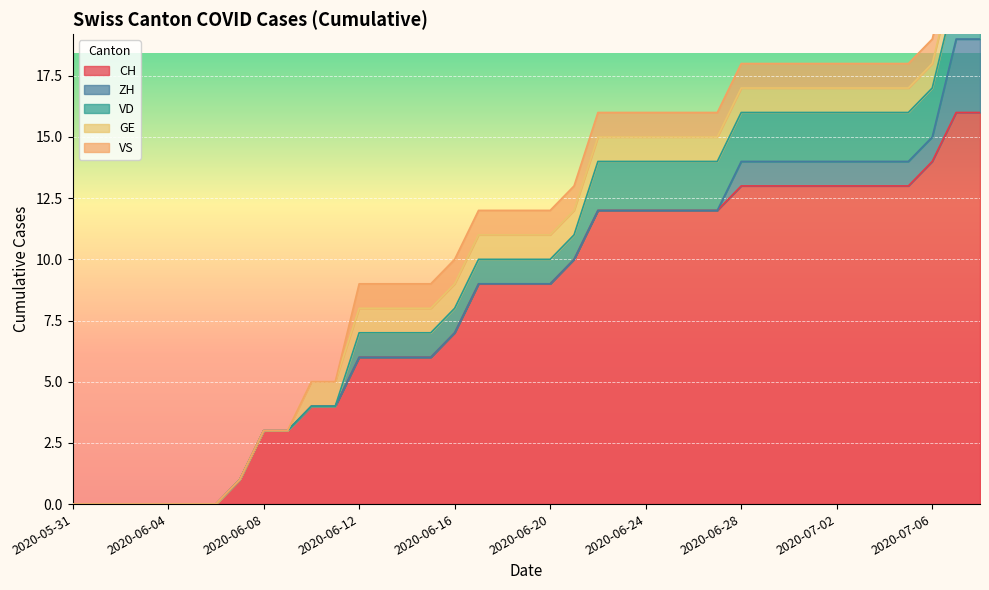

Reading left to right, what are all the values shown in this chart?

CH: 0	0	0	0	0	0	0	1	3	3	4	4	6	6	6	6	7	9	9	9	9	10	12	12	12	12	12	12	13	13	13	13	13	13	13	13	14	16	16
ZH: 0	0	0	0	0	0	0	0	0	0	0	0	0	0	0	0	0	0	0	0	0	0	0	0	0	0	0	0	1	1	1	1	1	1	1	1	1	3	3
VD: 0	0	0	0	0	0	0	0	0	0	0	0	1	1	1	1	1	1	1	1	1	1	2	2	2	2	2	2	2	2	2	2	2	2	2	2	2	2	2
GE: 0	0	0	0	0	0	0	0	0	0	1	1	1	1	1	1	1	1	1	1	1	1	1	1	1	1	1	1	1	1	1	1	1	1	1	1	1	1	1
VS: 0	0	0	0	0	0	0	0	0	0	0	0	1	1	1	1	1	1	1	1	1	1	1	1	1	1	1	1	1	1	1	1	1	1	1	1	1	1	1